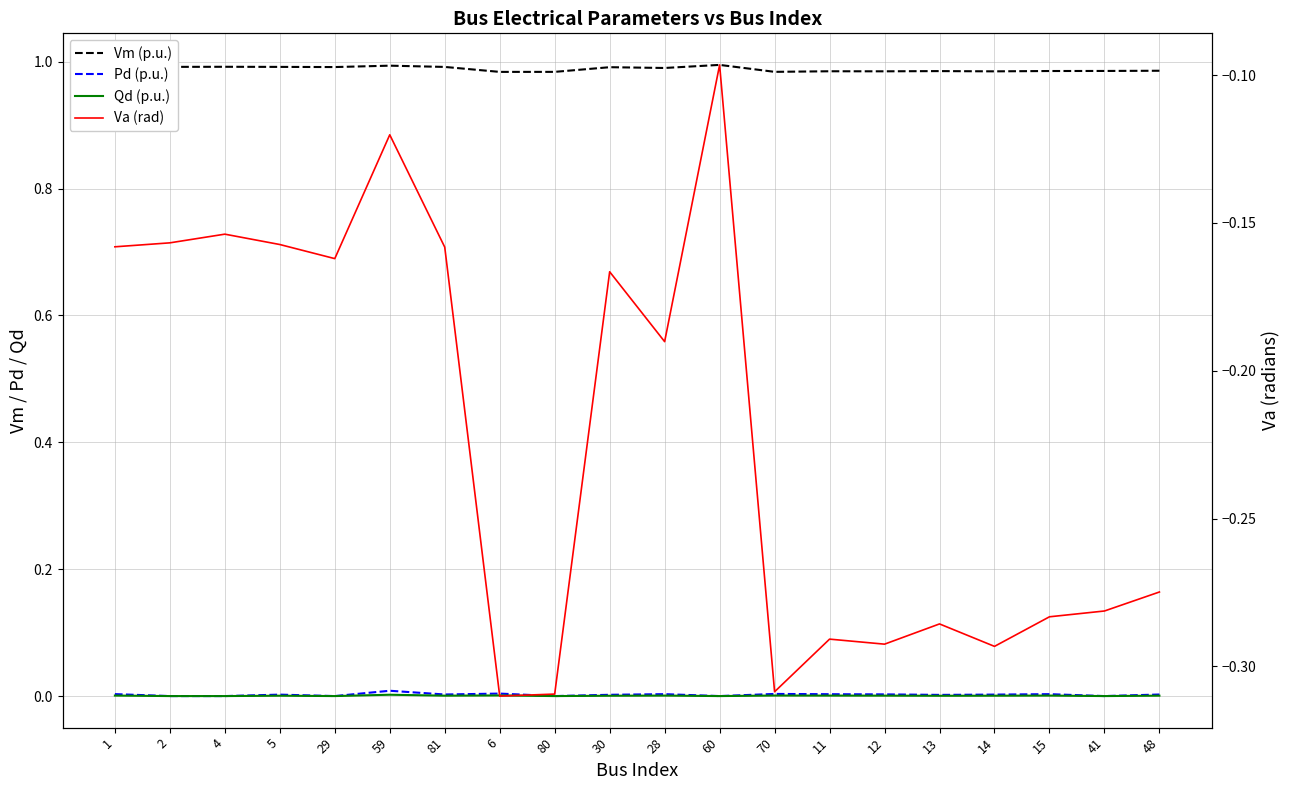

Where is the first local maximum for Qd (p.u.)?

5